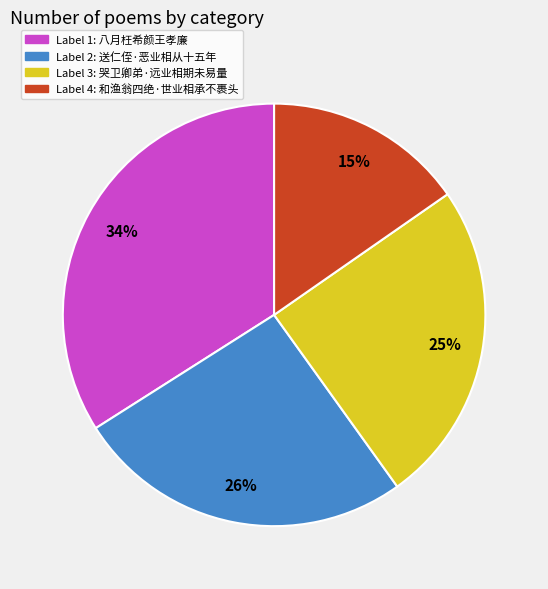

Is there a majority slice in this chart?

No